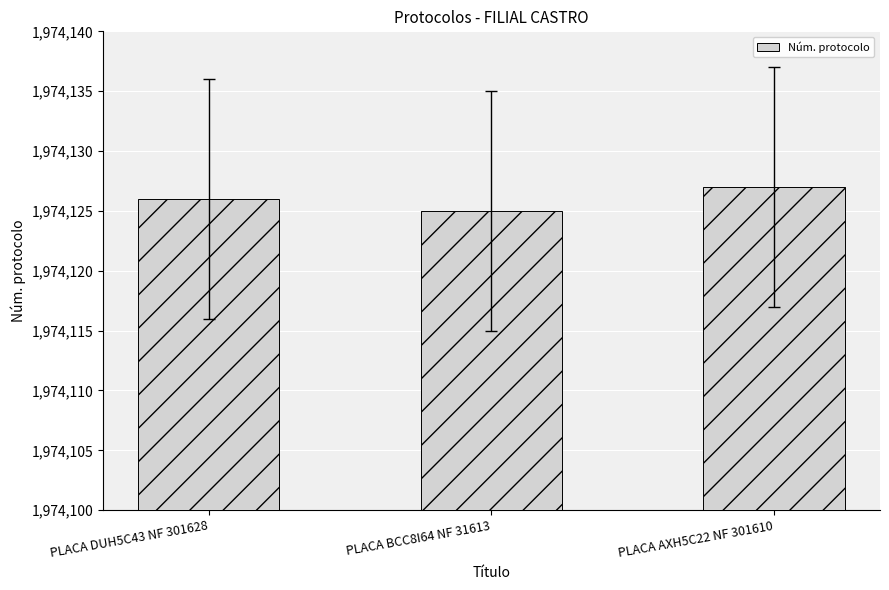

List the labels in order of value, largest first.

PLACA AXH5C22 NF 301610, PLACA DUH5C43 NF 301628, PLACA BCC8I64 NF 31613